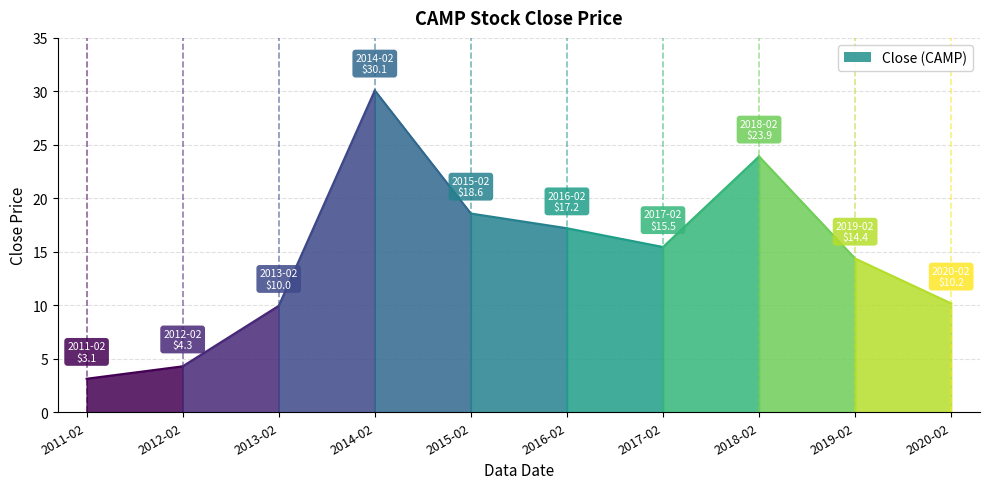

What position from the left is 2013-02?

3